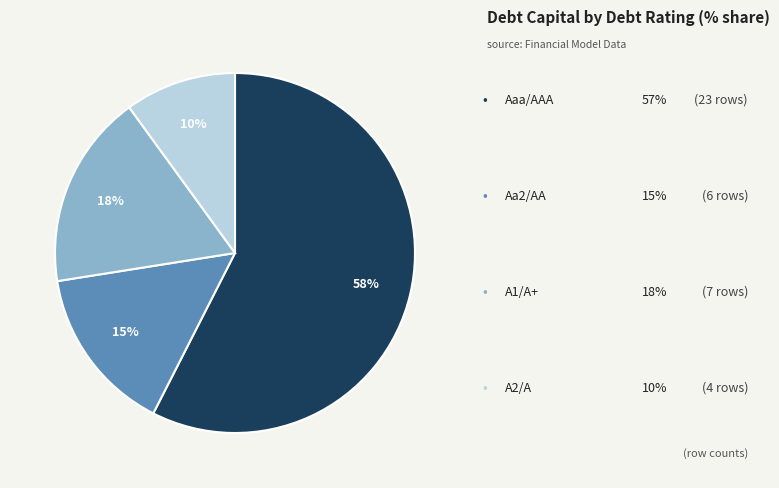

Is there any slice that represents more than half of the pie?

Yes